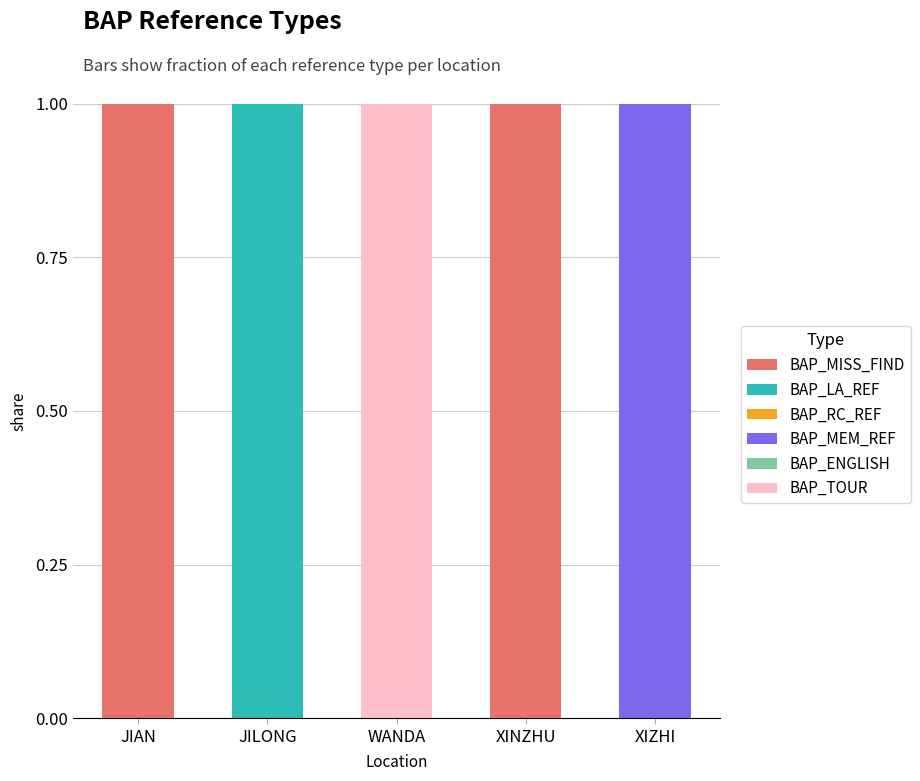

Reading right to left, what are the values for BAP_MISS_FIND?

XIZHI=0	XINZHU=1	WANDA=0	JILONG=0	JIAN=1